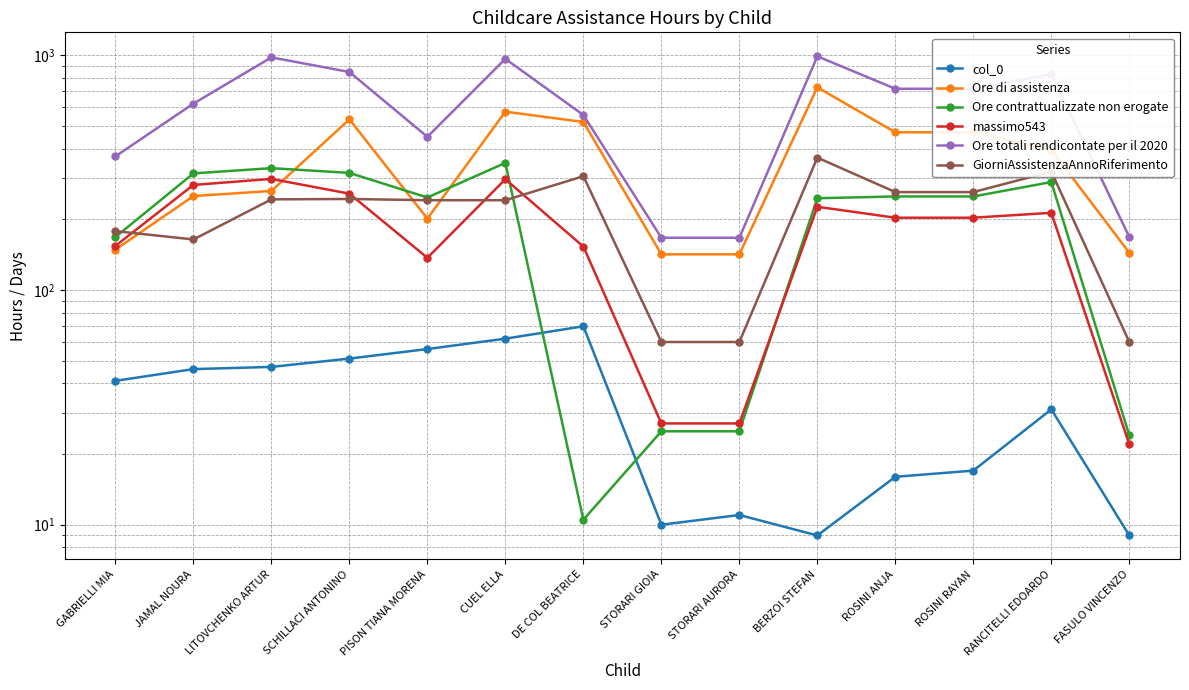

True or false: massimo543 has more than 1 points higher than both neighbors.

True